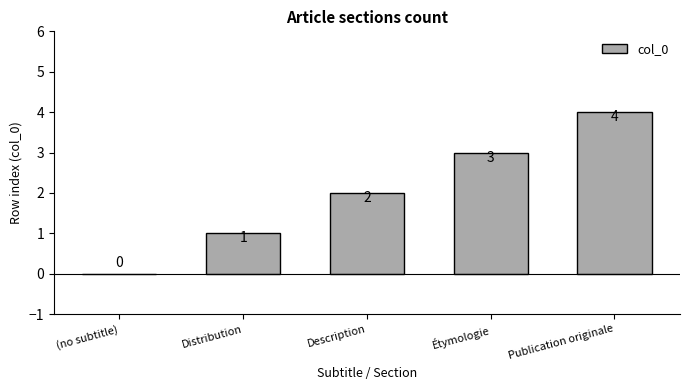

Reading left to right, extract all data points from this chart.

(no subtitle)=0	Distribution=1	Description=2	Étymologie=3	Publication originale=4